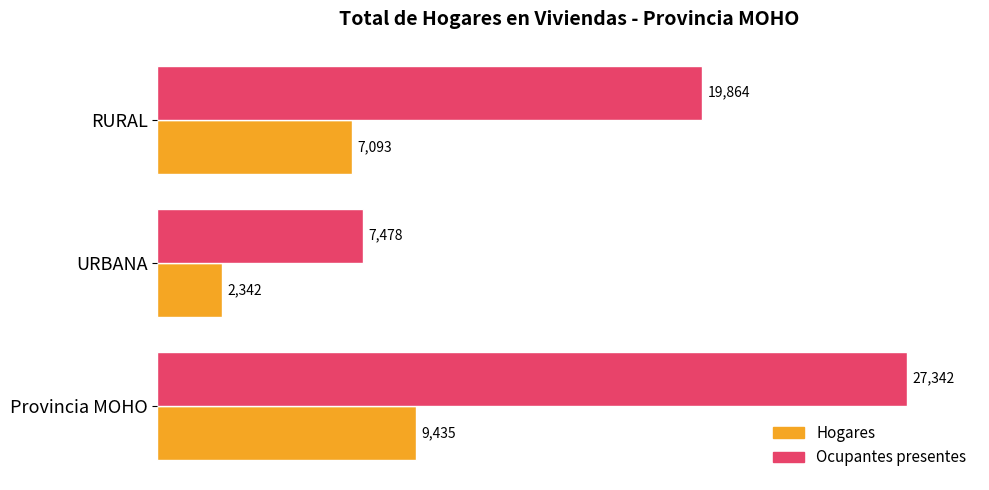

Which series has the largest range (max minus min)?

Ocupantes presentes